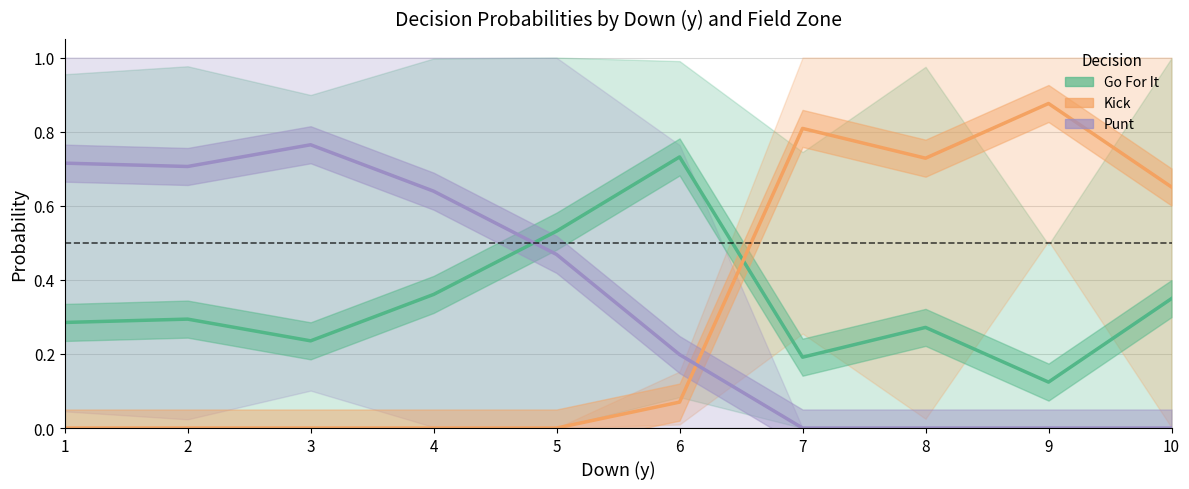

Reading left to right, what are all the values shown in this chart?

Go For It: 0.3	0.3	0.2	0.4	0.5	0.7	0.2	0.3	0.1	0.3
Kick: 0.0	0.0	0.0	0.0	0.0	0.1	0.8	0.7	0.9	0.7
Punt: 0.7	0.7	0.8	0.6	0.5	0.2	0.0	0.0	0.0	0.0